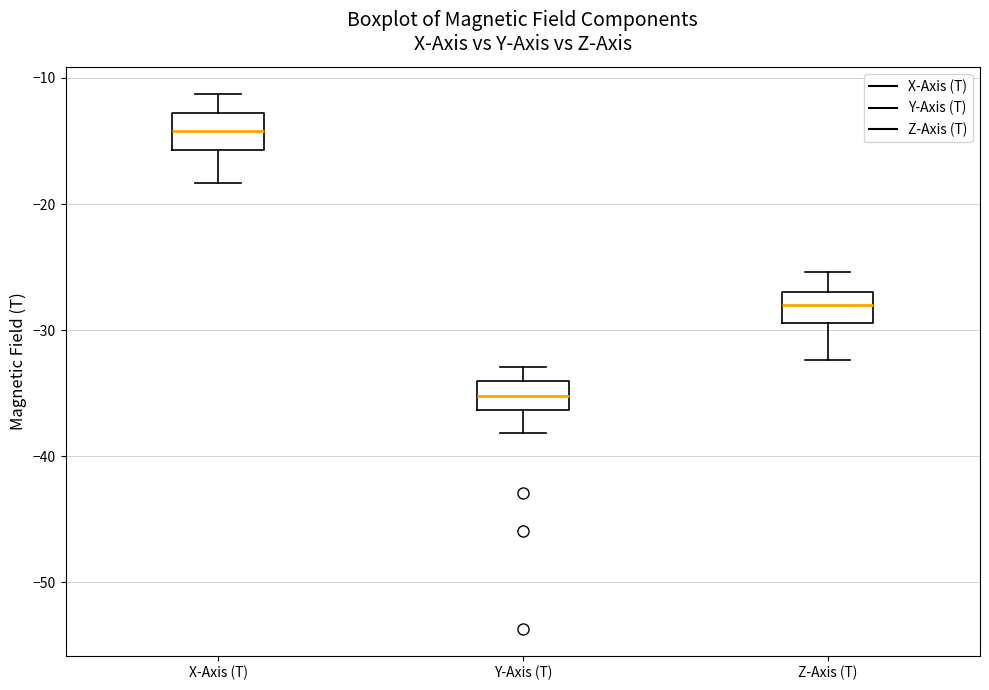

Reading left to right, read every box against the y-axis: the position of its median line, the range the box covers, and the ends of its whiskers. The values are not printed on the chart, so give them approximately, as read against the axis.

X-Axis (T): median -14, box -16 to -13, whiskers -18 to -11
Y-Axis (T): median -35, box -36 to -34, whiskers -38 to -33
Z-Axis (T): median -28, box -29 to -27, whiskers -32 to -25